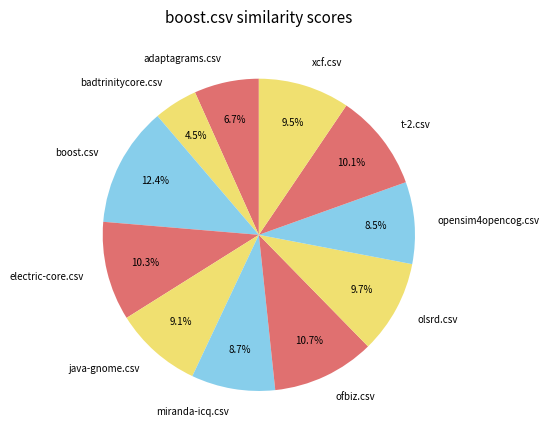

To the nearest percent, what is the difference between the opensim4opencog.csv and xcf.csv slice percentages?

1%